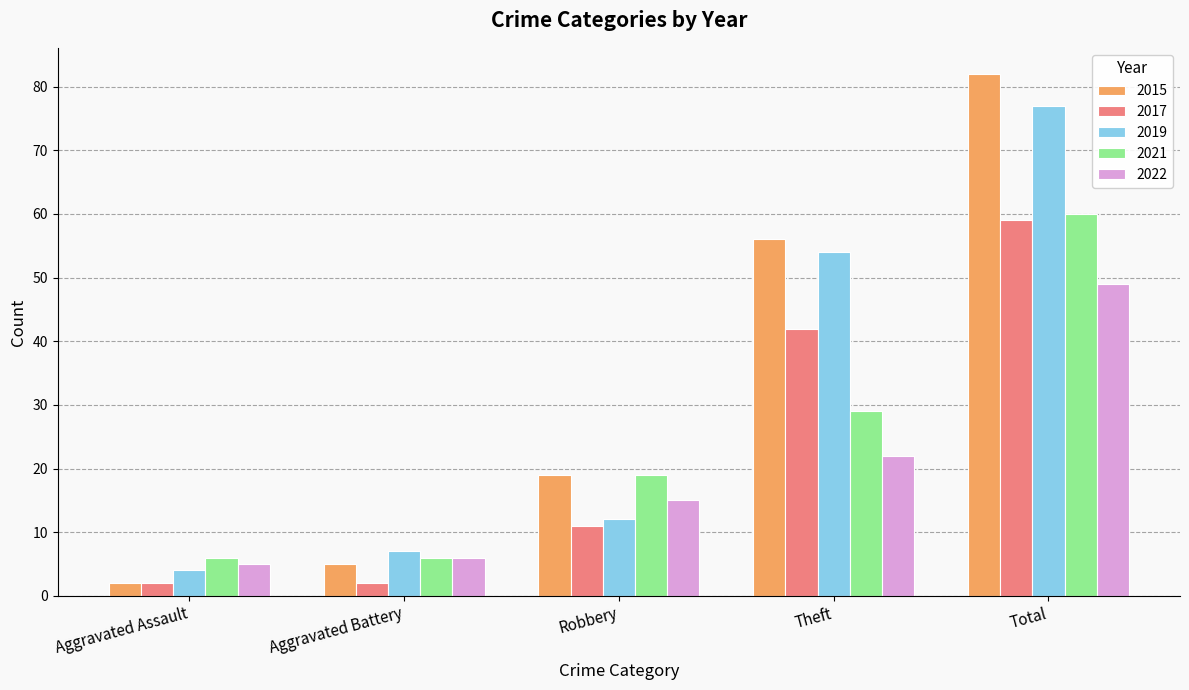

What is the average value of the 2017 series?

23